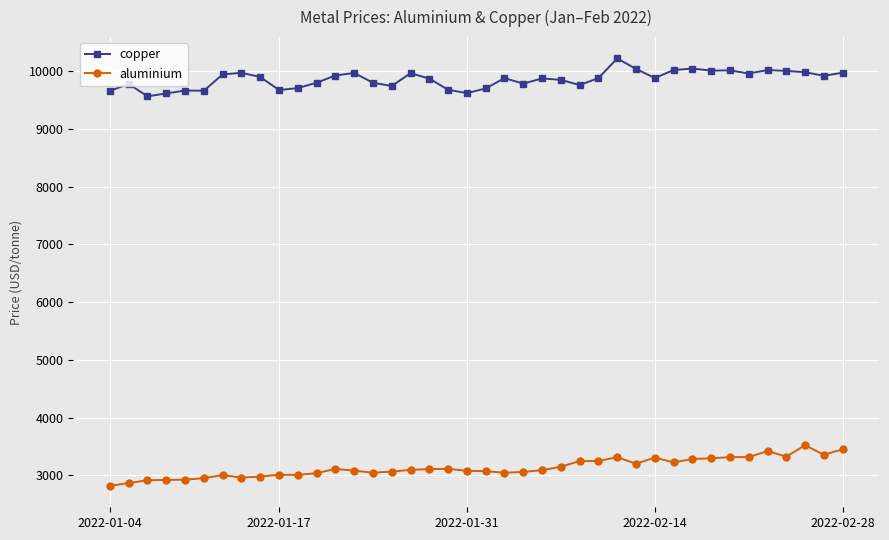

True or false: aluminium has more than 2 interior local peaks.

True